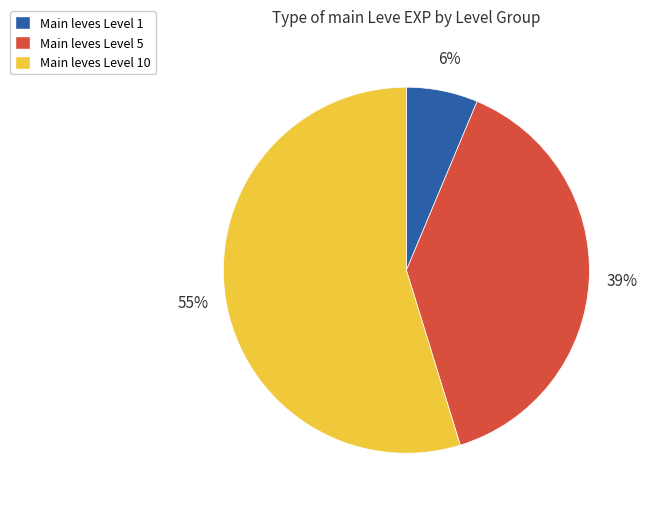

To the nearest percent, what is the average slice percentage?

33%